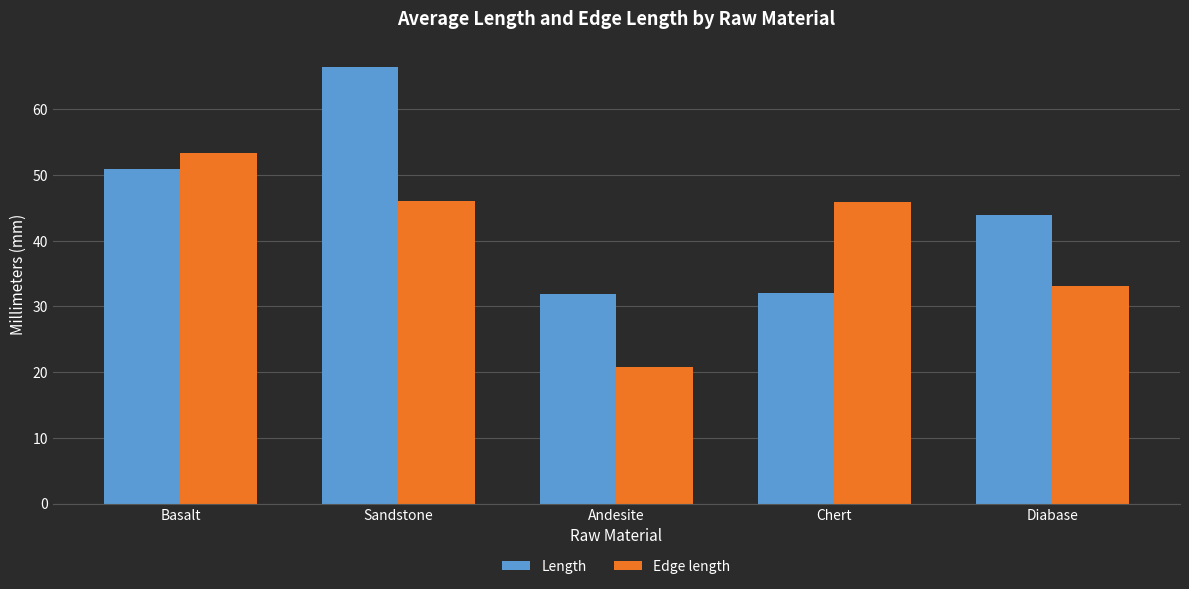

What is the difference between the maximum and second lowest values in the Length series?

34.4